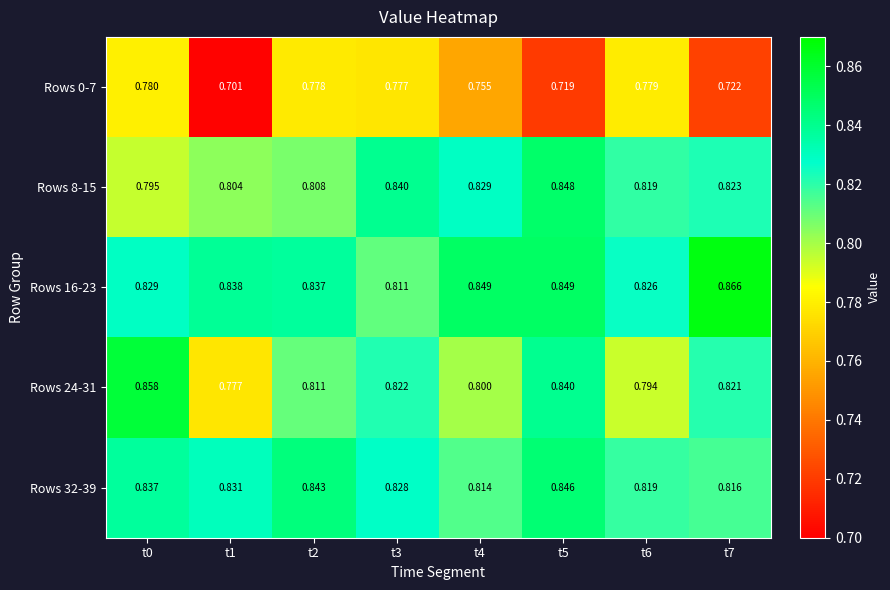

Count the number of data series in this chart.

5